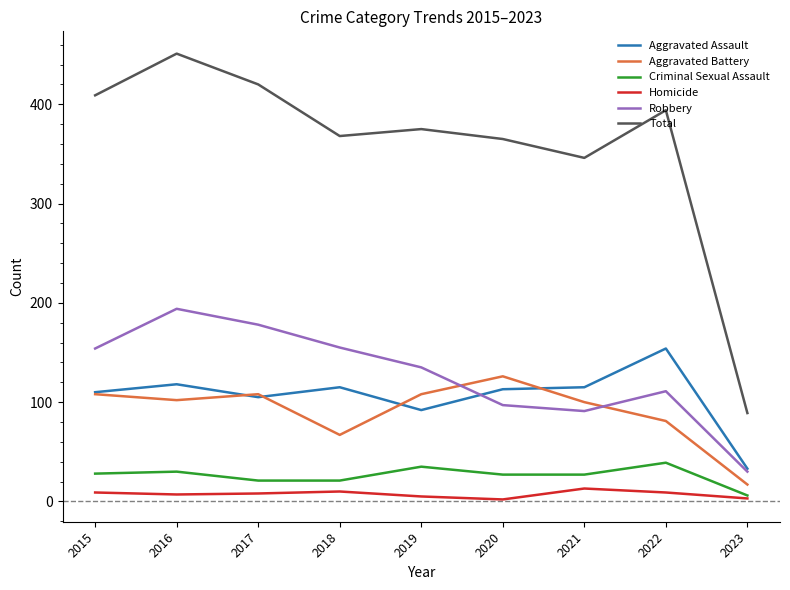

Rank the series at 2021 from highest to lowest value.

Total, Aggravated Assault, Aggravated Battery, Robbery, Criminal Sexual Assault, Homicide